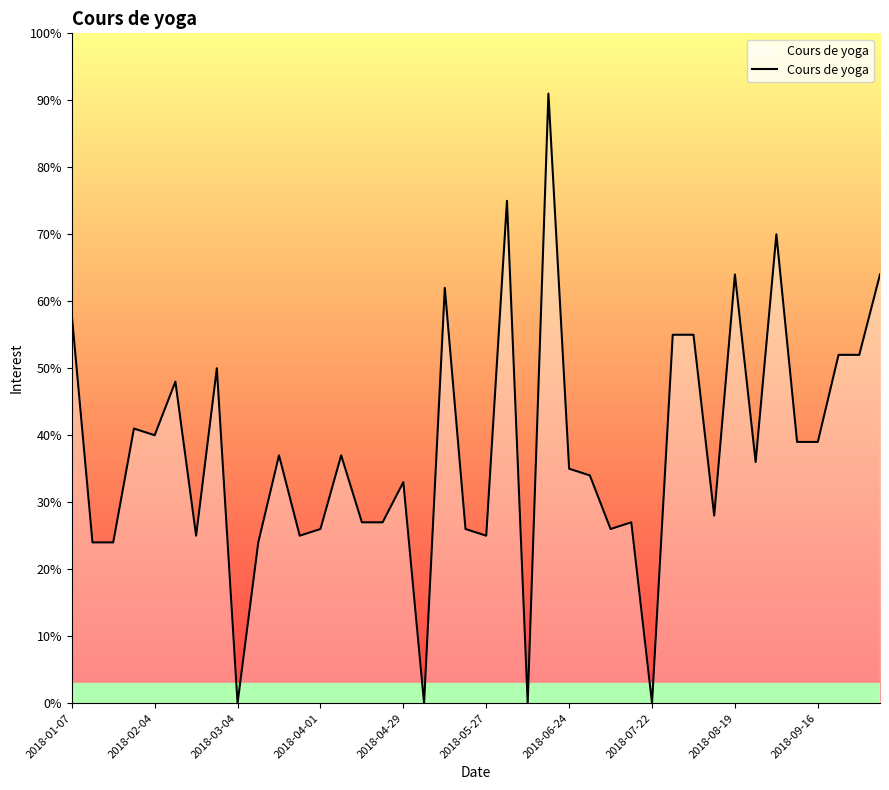

What is the difference between the maximum and minimum values?

91